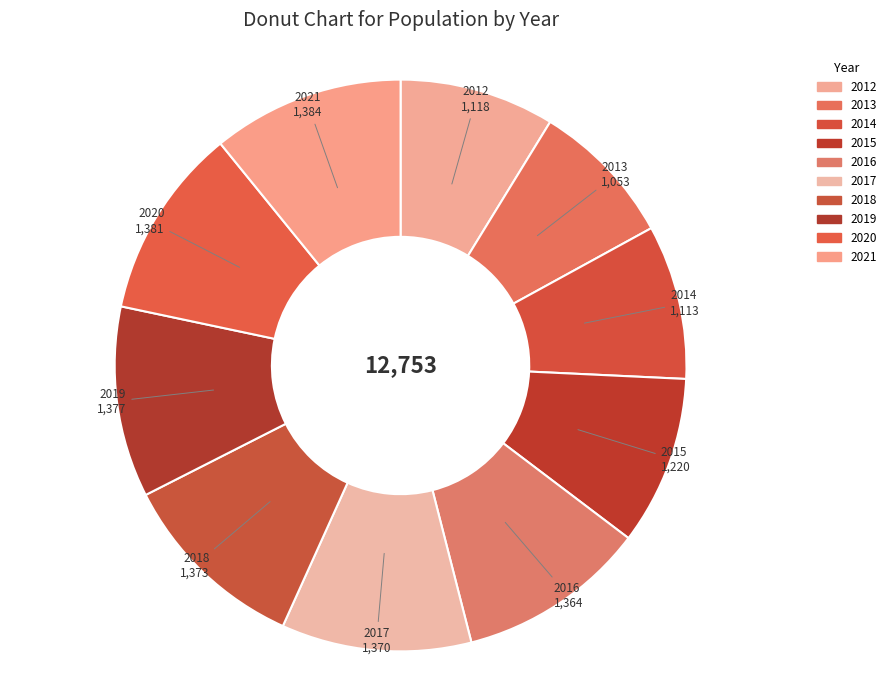

Between 2018 and 2016, which is larger?

2018